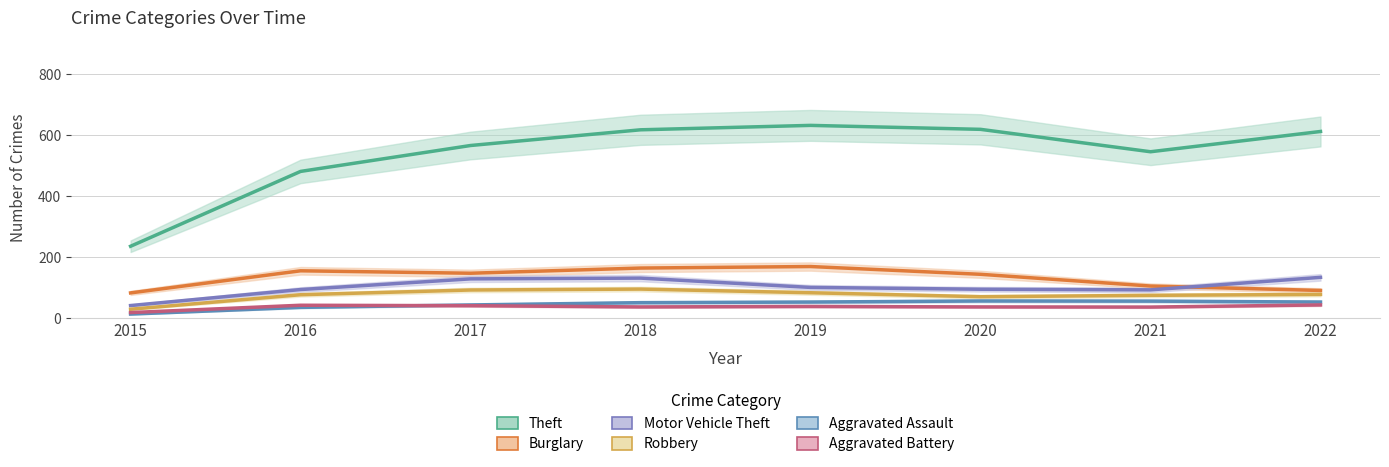

Reading left to right, transcribe all the data shown in this chart.

Theft: 236.5	482.0	567.0	618.5	633.0	620.0	546.5	613.0
Burglary: 83.5	156.0	148.0	165.0	170.0	144.5	106.0	91.5
Motor Vehicle Theft: 42.0	94.5	129.5	132.0	101.5	95.5	93.5	134.5
Robbery: 30.0	77.5	93.0	96.0	84.0	71.0	75.5	78.5
Aggravated Assault: 14.0	36.0	44.0	51.5	53.5	57.0	56.5	53.5
Aggravated Battery: 19.0	43.0	41.5	37.5	39.0	37.5	37.0	44.0